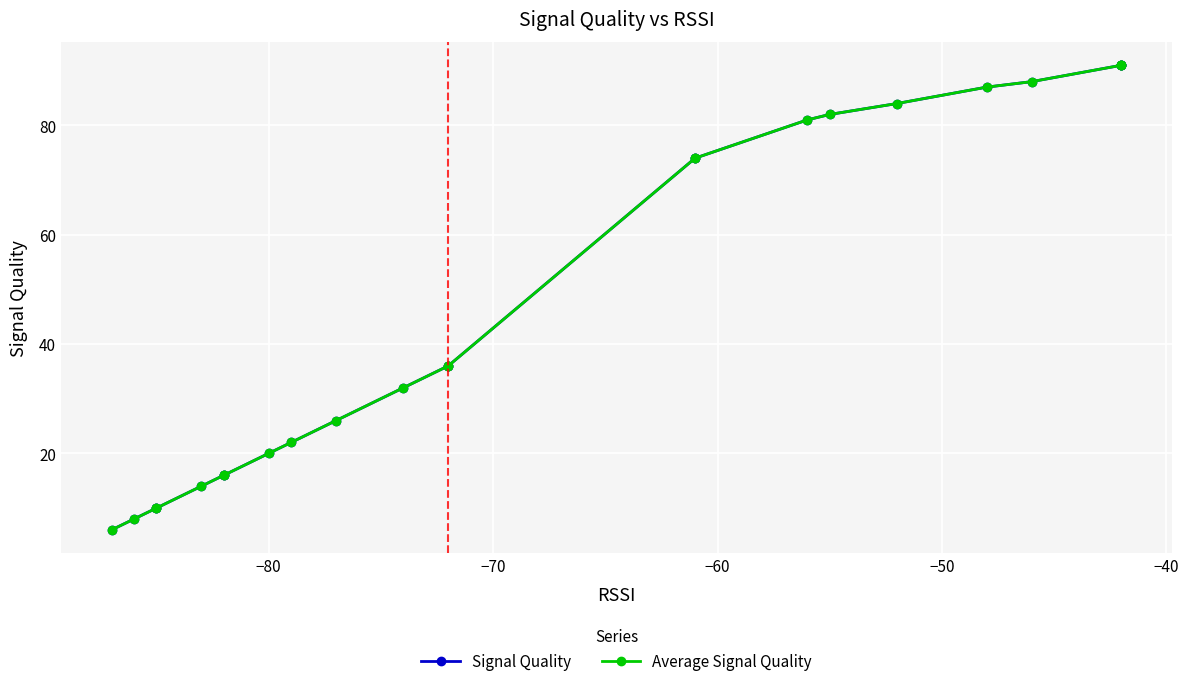

True or false: Average Signal Quality and Signal Quality intersect in this chart.

False